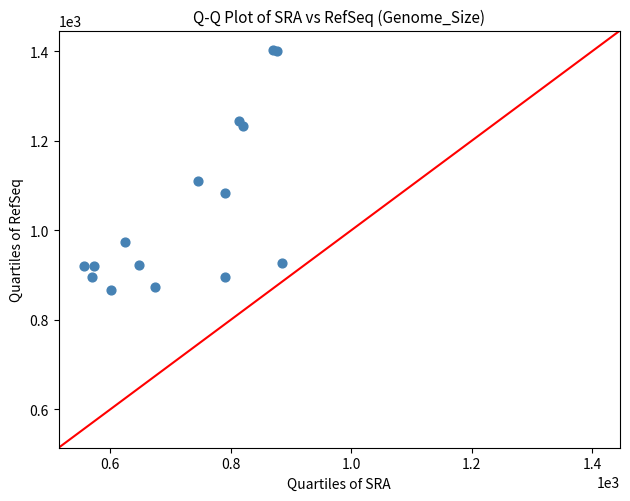

What Y value in the scatter plot is closest to 1135?

1110.0